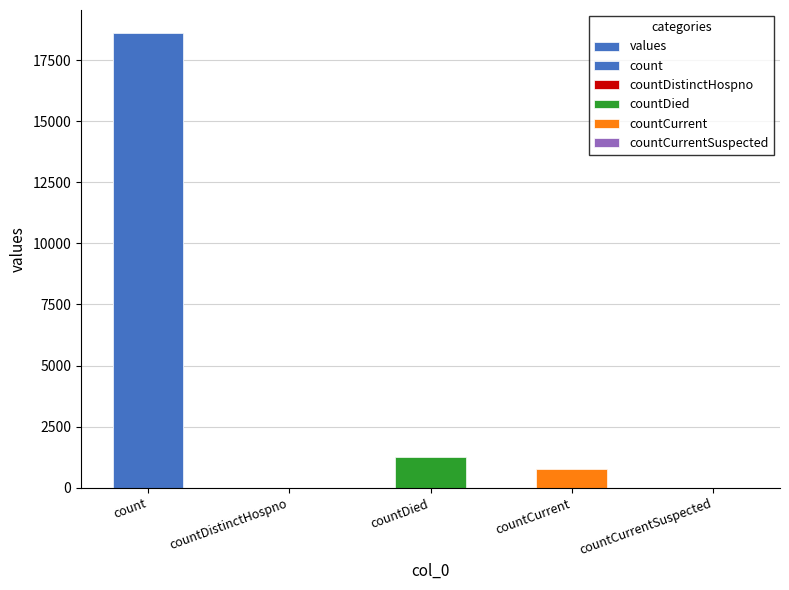

What is the average value?

4131